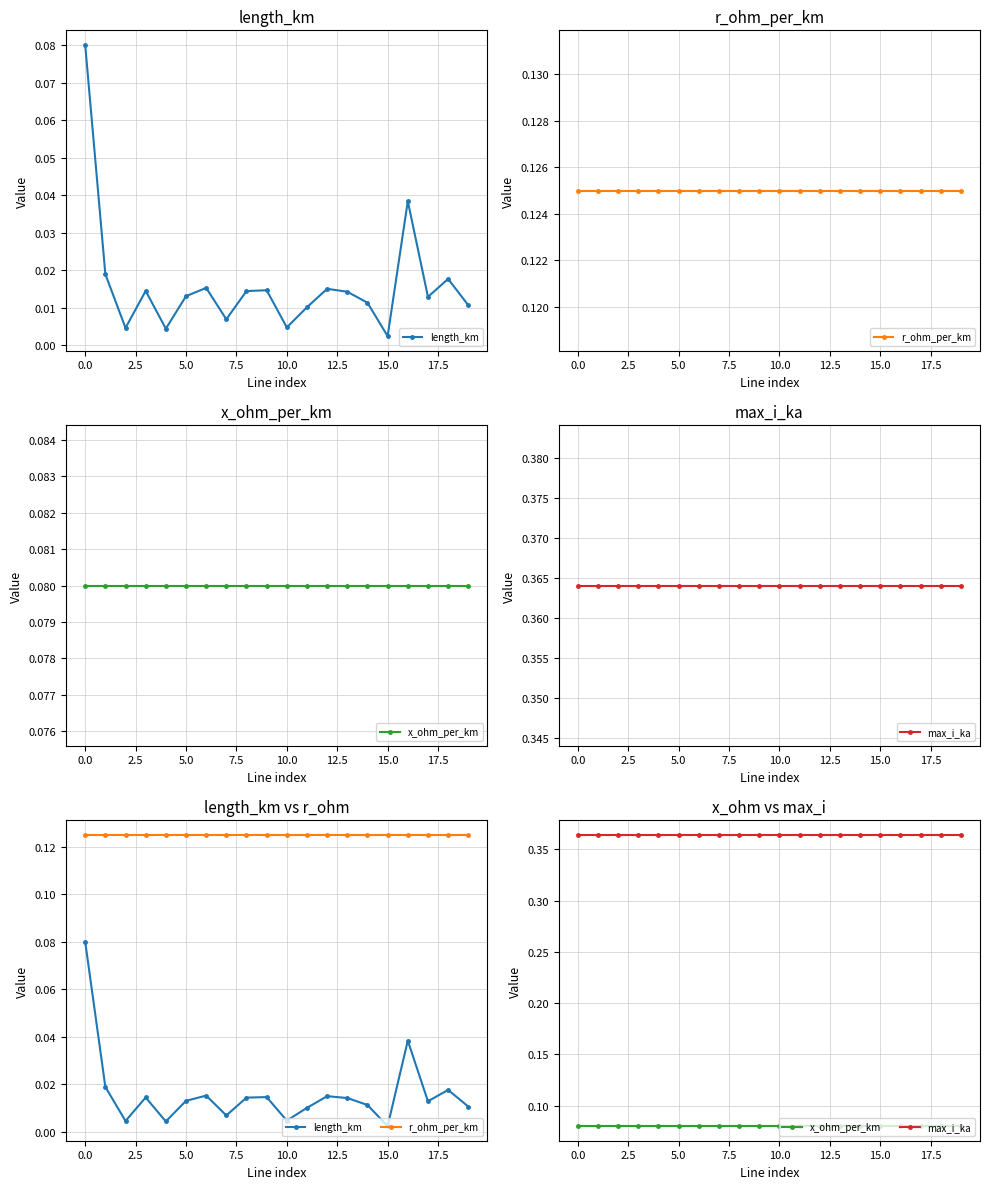

True or false: length_km and r_ohm_per_km intersect in this chart.

False